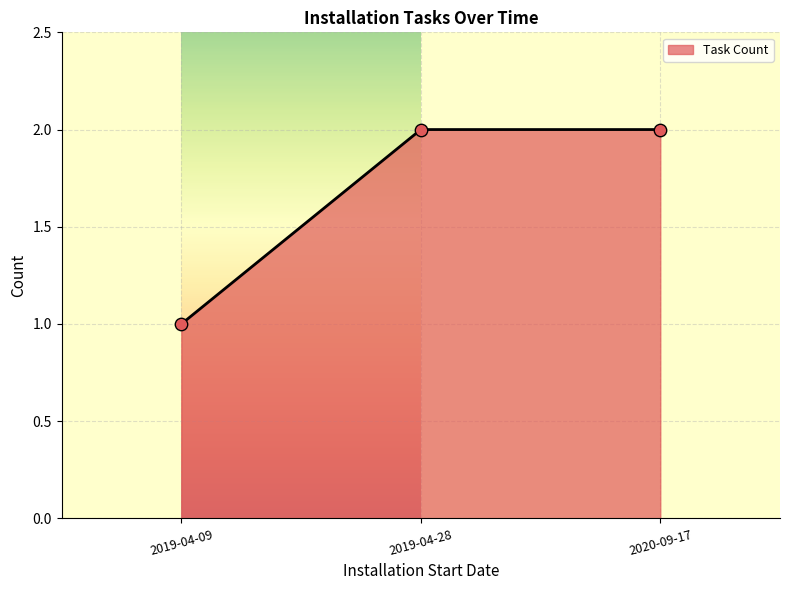

Between 2019-04-09 and 2020-09-17, which is larger?

2020-09-17